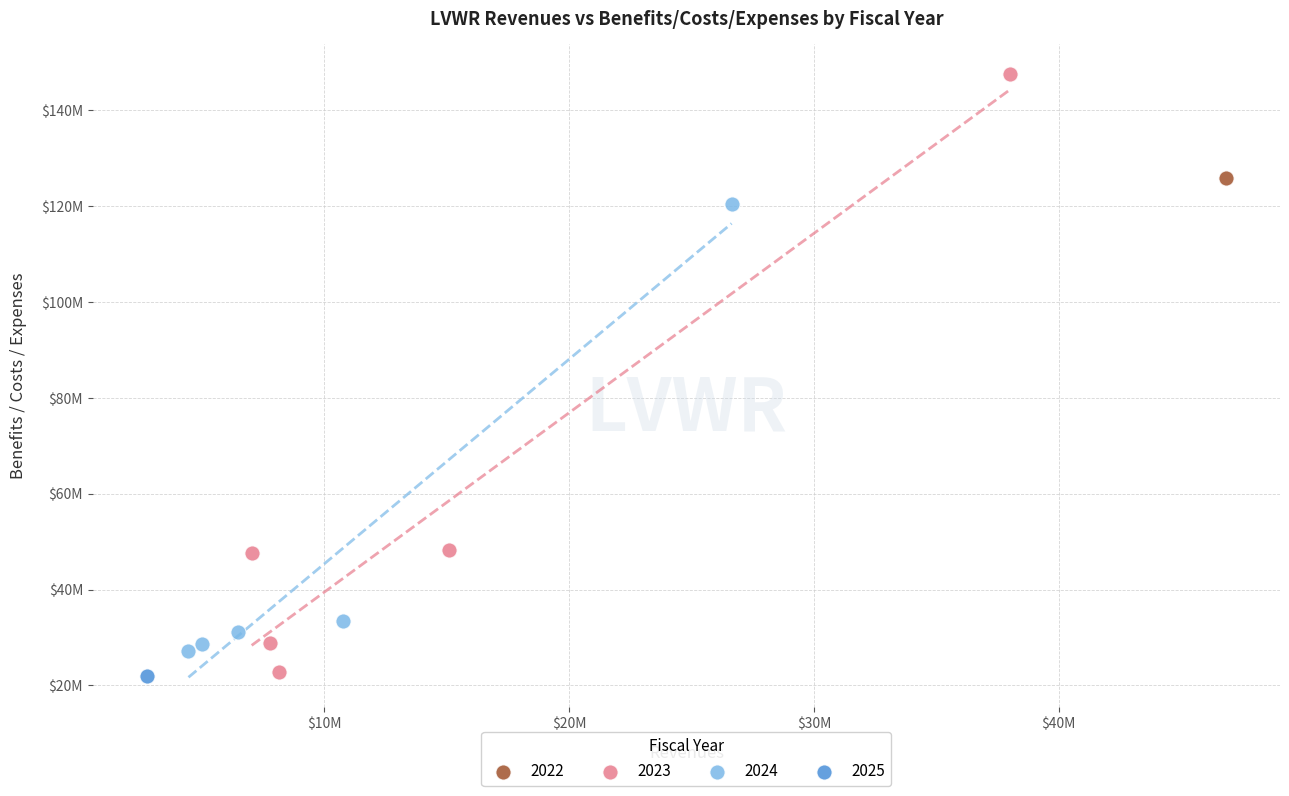

What are all the series names shown in the legend?

2022, 2023, 2024, 2025